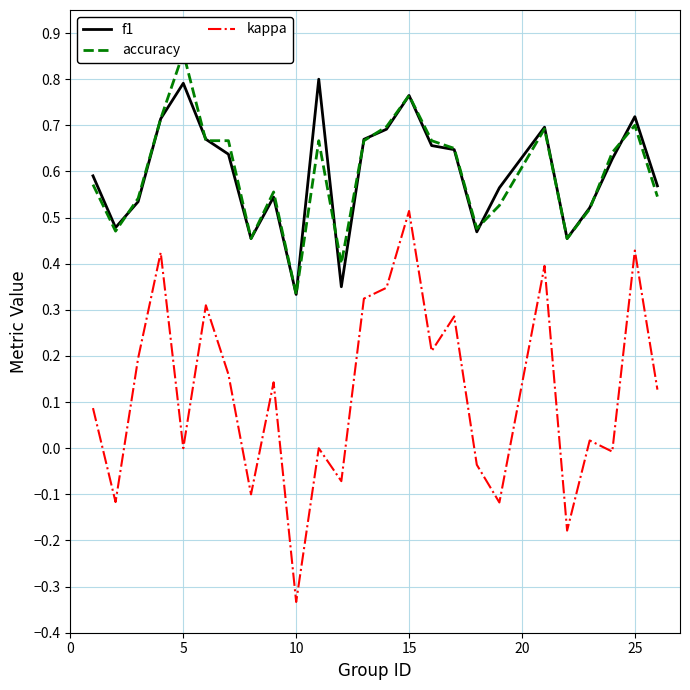

How many interior local valleys does the accuracy series have?

6